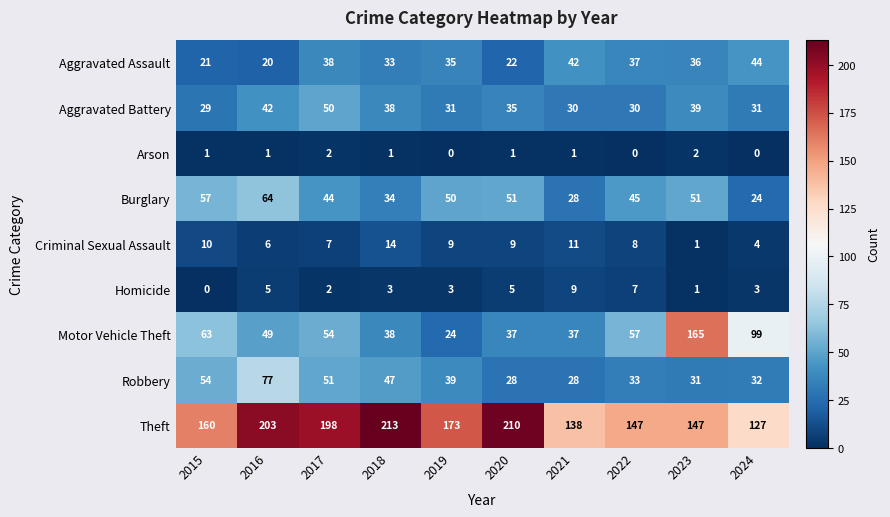

Rank the series by their maximum value, from highest to lowest.

Theft, Motor Vehicle Theft, Robbery, Burglary, Aggravated Battery, Aggravated Assault, Criminal Sexual Assault, Homicide, Arson